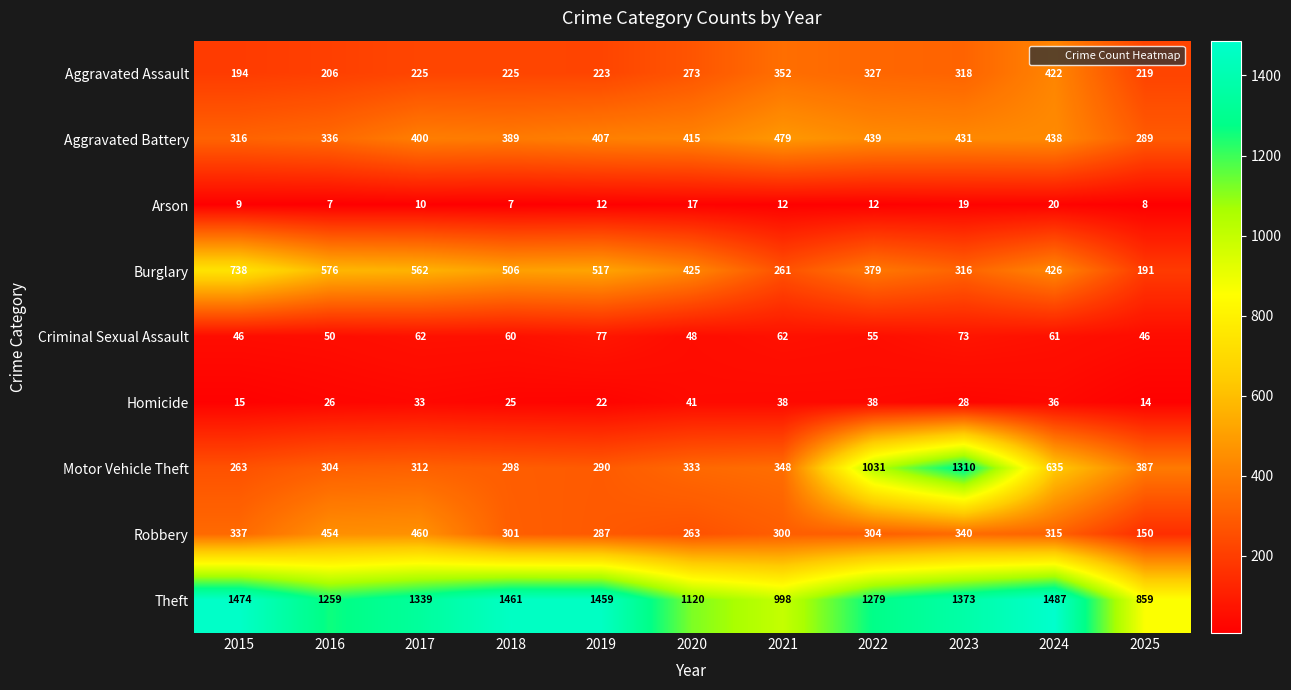

At which label does Criminal Sexual Assault first exceed 60?

2017